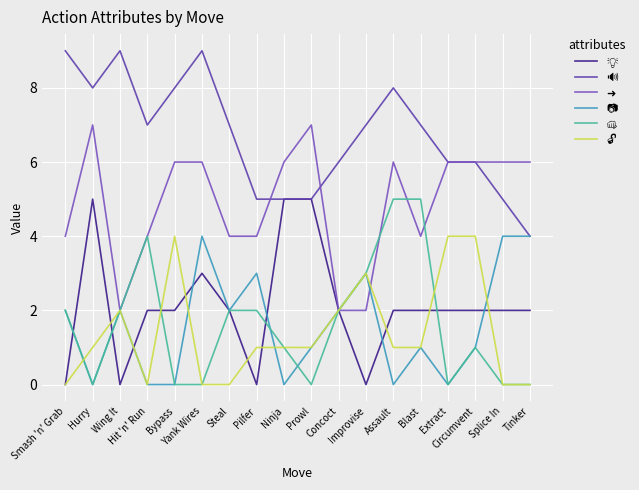

Reading right to left, transcribe all the data shown in this chart.

💡: Tinker=2	Splice In=2	Circumvent=2	Extract=2	Blast=2	Assault=2	Improvise=0	Concoct=2	Prowl=5	Ninja=5	Pilfer=0	Steal=2	Yank Wires=3	Bypass=2	Hit 'n' Run=2	Wing It=0	Hurry=5	Smash 'n' Grab=0
🔊: Tinker=4	Splice In=5	Circumvent=6	Extract=6	Blast=7	Assault=8	Improvise=7	Concoct=6	Prowl=5	Ninja=5	Pilfer=5	Steal=7	Yank Wires=9	Bypass=8	Hit 'n' Run=7	Wing It=9	Hurry=8	Smash 'n' Grab=9
➜: Tinker=6	Splice In=6	Circumvent=6	Extract=6	Blast=4	Assault=6	Improvise=2	Concoct=2	Prowl=7	Ninja=6	Pilfer=4	Steal=4	Yank Wires=6	Bypass=6	Hit 'n' Run=4	Wing It=2	Hurry=7	Smash 'n' Grab=4
📷: Tinker=4	Splice In=4	Circumvent=1	Extract=0	Blast=1	Assault=0	Improvise=3	Concoct=2	Prowl=1	Ninja=0	Pilfer=3	Steal=2	Yank Wires=4	Bypass=0	Hit 'n' Run=0	Wing It=2	Hurry=0	Smash 'n' Grab=2
👊: Tinker=0	Splice In=0	Circumvent=1	Extract=0	Blast=5	Assault=5	Improvise=3	Concoct=2	Prowl=0	Ninja=1	Pilfer=2	Steal=2	Yank Wires=0	Bypass=0	Hit 'n' Run=4	Wing It=2	Hurry=0	Smash 'n' Grab=2
🔓: Tinker=0	Splice In=0	Circumvent=4	Extract=4	Blast=1	Assault=1	Improvise=3	Concoct=2	Prowl=1	Ninja=1	Pilfer=1	Steal=0	Yank Wires=0	Bypass=4	Hit 'n' Run=0	Wing It=2	Hurry=1	Smash 'n' Grab=0